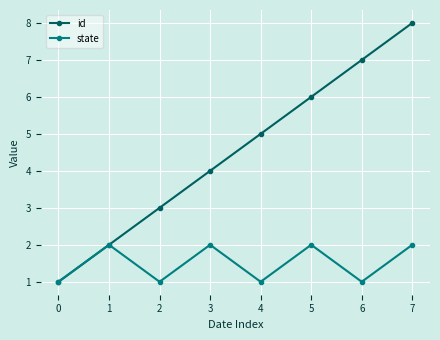

Is it true that state equals 3 at 4?

False